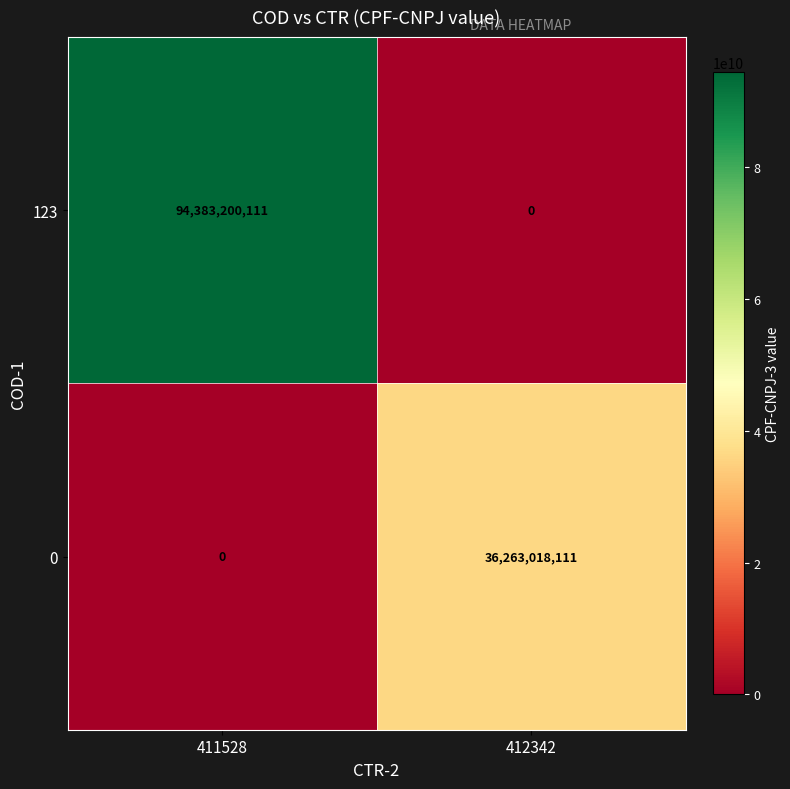

At 411528, list the series in order from smallest to largest.

0, 123